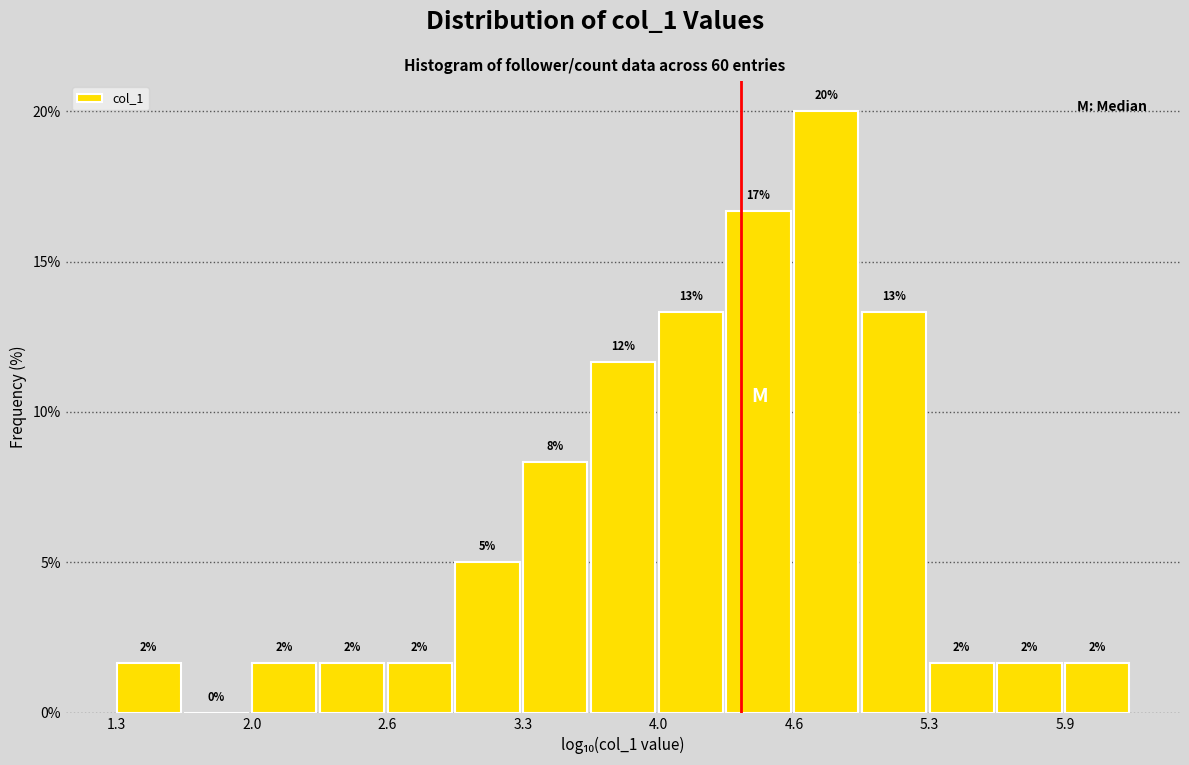

Around what value on the x-axis is the tallest bar? Give the approximate position of its centre, as read against the axis.

4.8